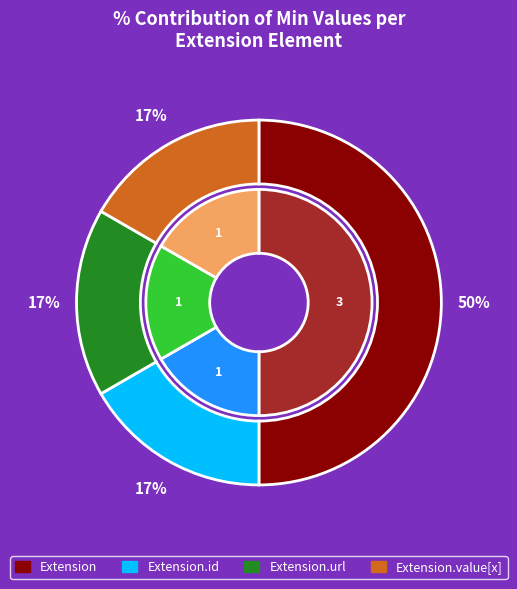

Is there any slice that represents more than half of the pie?

Yes